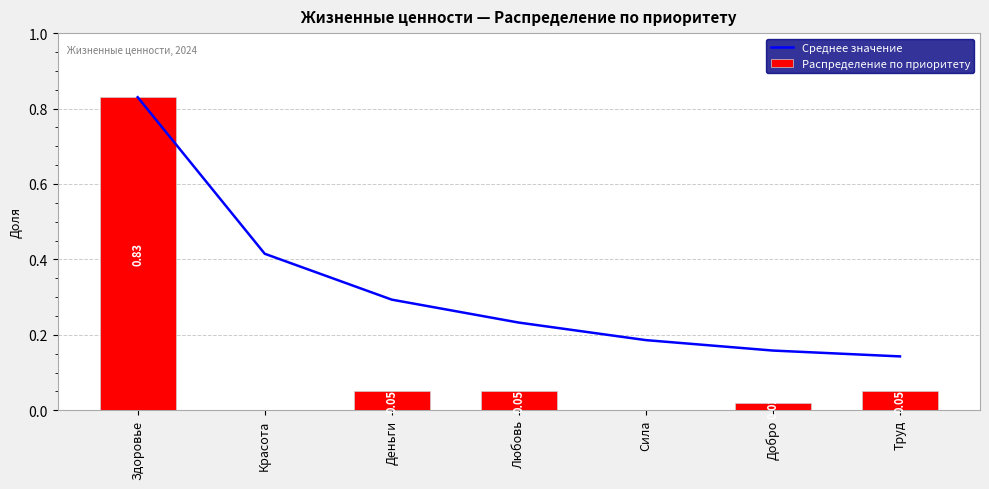

What is the maximum value for Распределение по приоритету?

0.8